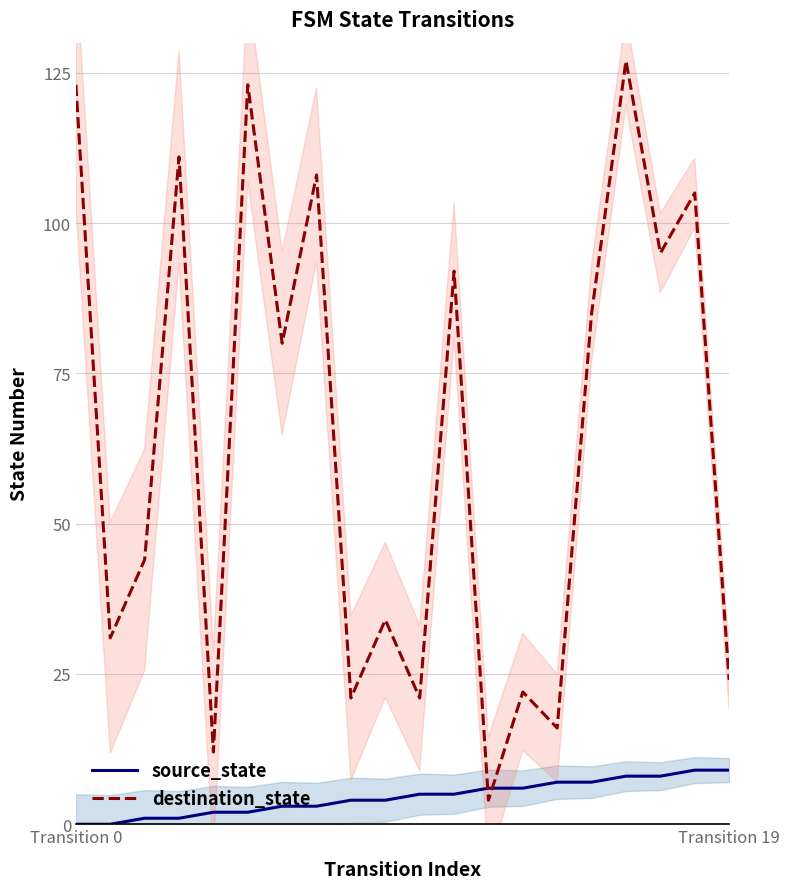

What is the maximum value for source_state?

9